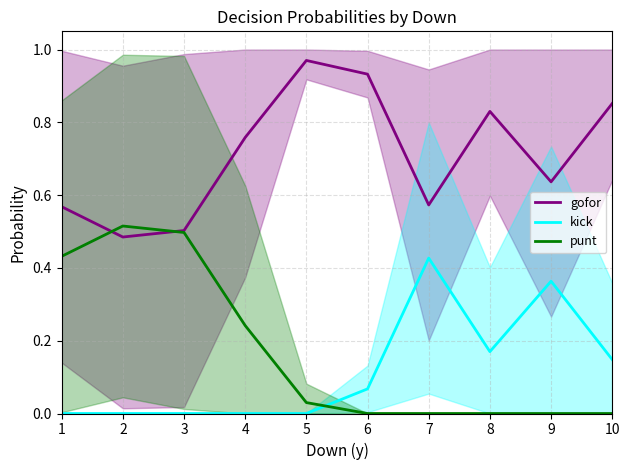

The gofor series shows 0.9 at 6. True or false?

True